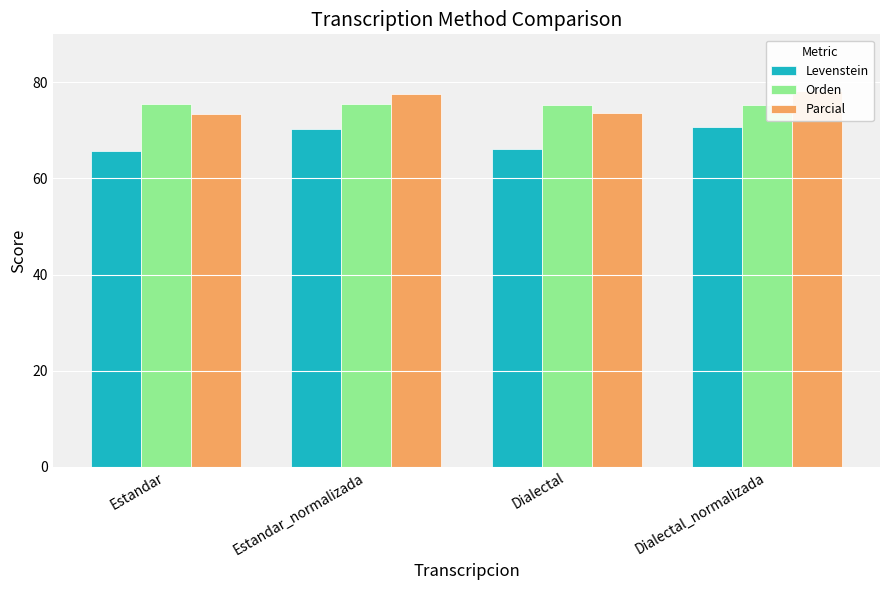

The Parcial series shows 73.4 at Estandar. True or false?

True